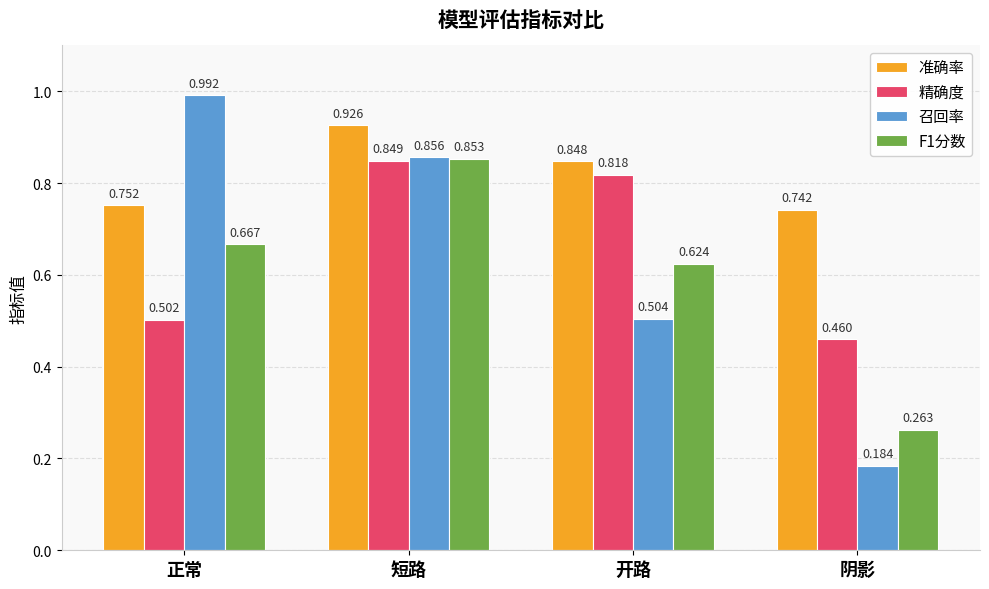

Which category has the lowest value across all series?

阴影